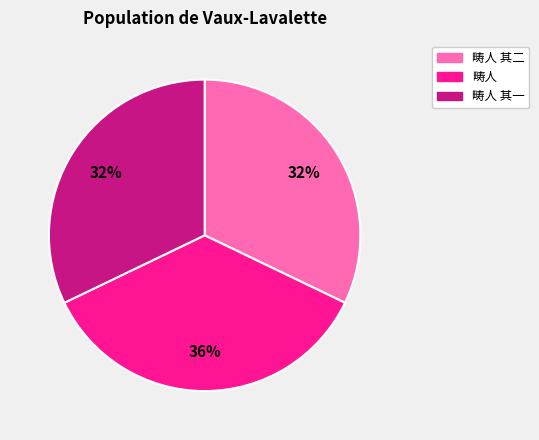

Count the number of slices in the pie.

3